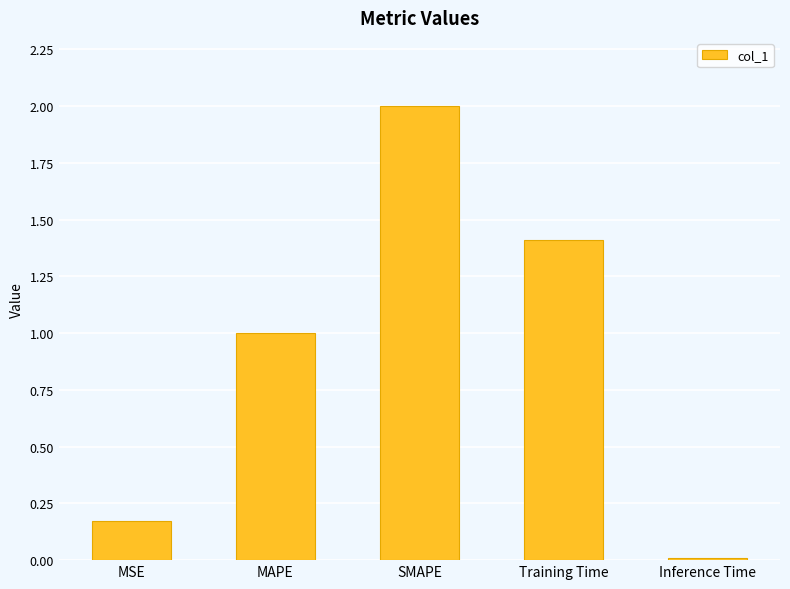

Approximately how many times larger is the value at MSE compared to SMAPE?

0.1